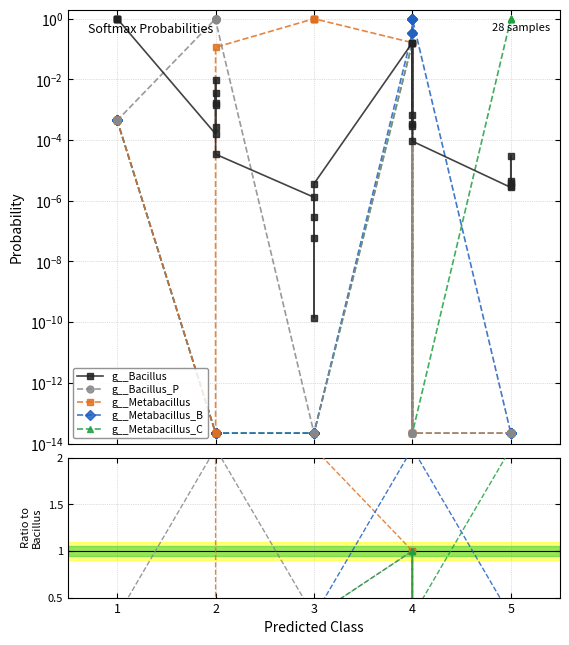

Reading right to left, what are all the values shown in this chart?

g__Bacillus: 0.0	0.0	0.0	0.0	0.0	0.0	0.0	0.2	0.0	0.0	0.2	0.0	0.0	0.0	0.0	0.0	0.0	0.0	0.0	0.0	0.0	0.0	0.0	1.0	1.0	1.0	1.0	1.0
g__Bacillus_P: 0.3	0.3	0.3	0.3	0.3	0.3	0.3	1.0	0.3	0.3	1.0	0.3	0.3	0.3	0.3	0.3	2.1	2.1	2.1	2.1	2.1	2.1	2.1	0.3	0.3	0.3	0.3	0.3
g__Metabacillus: 0.3	0.3	0.3	0.3	0.3	0.3	0.3	1.0	0.3	0.3	1.0	2.1	2.1	2.1	2.1	2.1	2.1	0.3	0.3	0.3	0.3	0.3	0.3	0.3	0.3	0.3	0.3	0.3
g__Metabacillus_B: 0.3	0.3	0.3	0.3	0.3	2.1	2.1	2.1	2.1	2.1	2.1	0.3	0.3	0.3	0.3	0.3	0.3	0.3	0.3	0.3	0.3	0.3	0.3	0.3	0.3	0.3	0.3	0.3
g__Metabacillus_C: 2.1	2.1	2.1	2.1	2.1	0.3	0.3	1.0	0.3	0.3	1.0	0.3	0.3	0.3	0.3	0.3	0.3	0.3	0.3	0.3	0.3	0.3	0.3	0.3	0.3	0.3	0.3	0.3